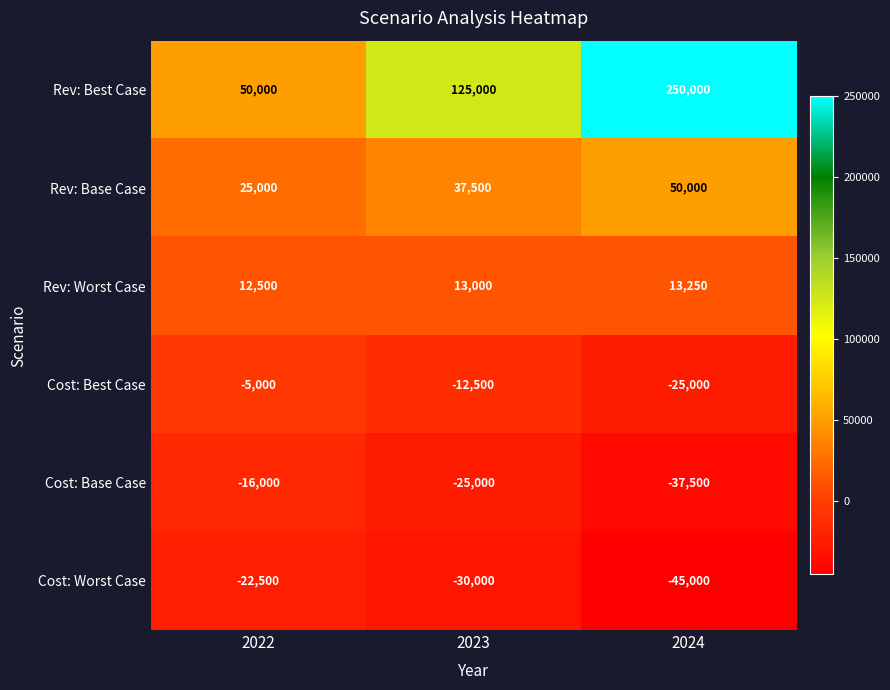

Reading left to right, transcribe all the data shown in this chart.

Rev: Best Case: 2022=50000	2023=125000	2024=250000
Rev: Base Case: 2022=25000	2023=37500	2024=50000
Rev: Worst Case: 2022=12500	2023=13000	2024=13250
Cost: Best Case: 2022=-5000	2023=-12500	2024=-25000
Cost: Base Case: 2022=-16000	2023=-25000	2024=-37500
Cost: Worst Case: 2022=-22500	2023=-30000	2024=-45000